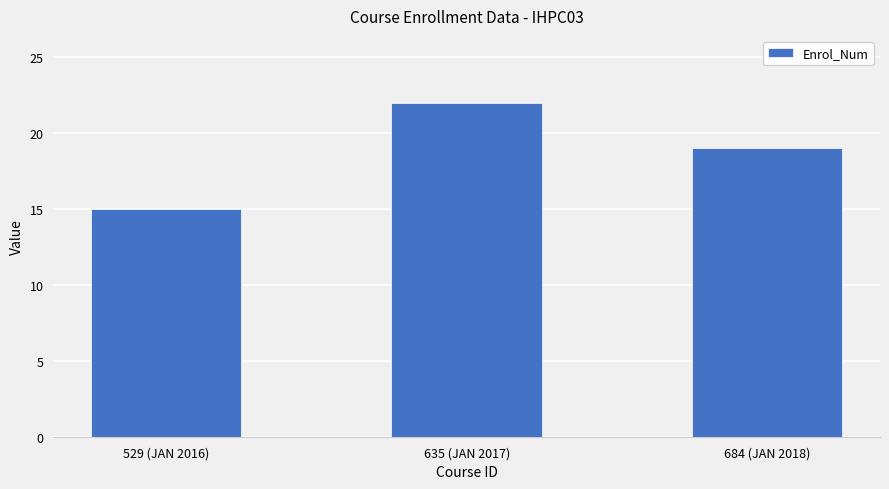

Are the bars grouped side by side (vs. stacked)?

No